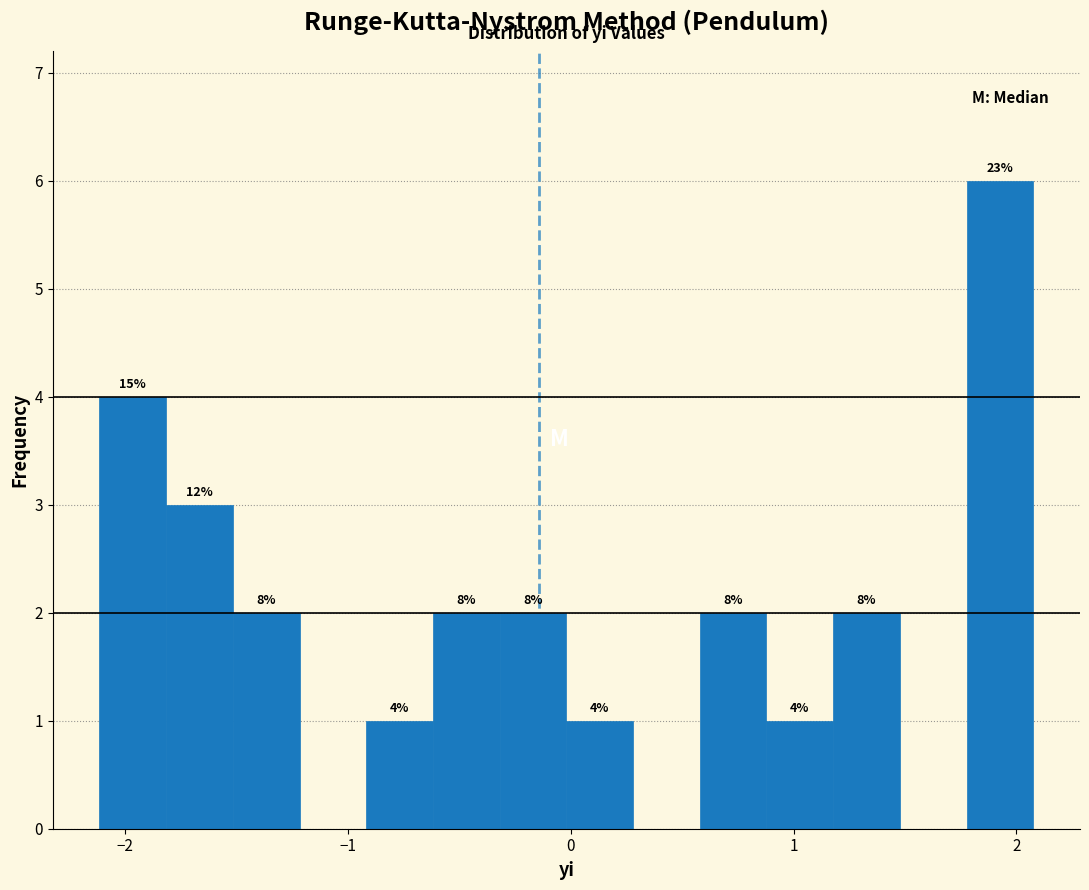

Read against the x-axis, roughly where is the centre of the tallest bar?

1.9